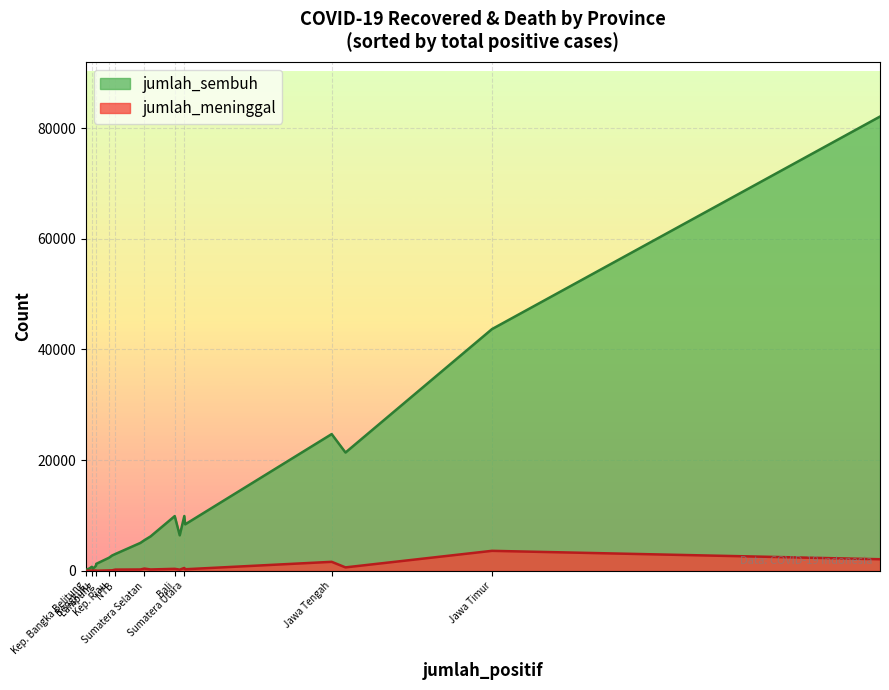

Count the number of data series in this chart.

2